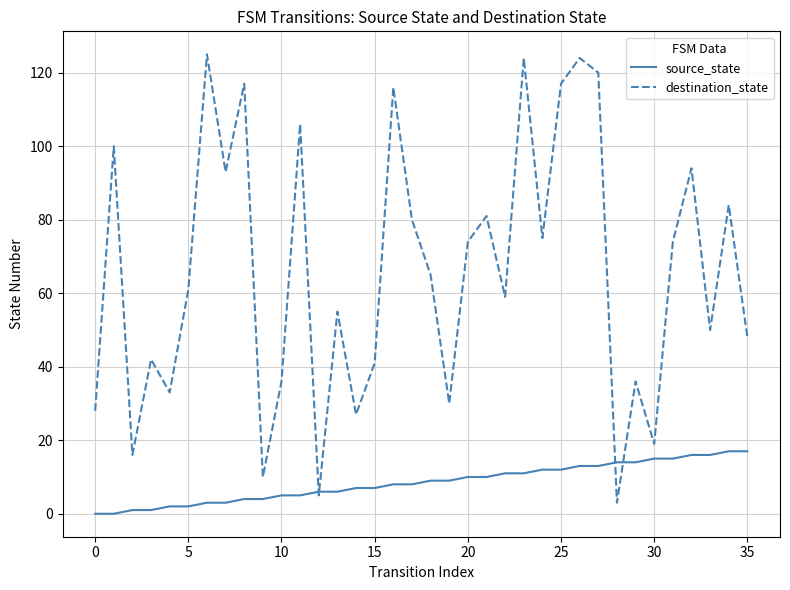

Which series has the widest spread of values?

destination_state